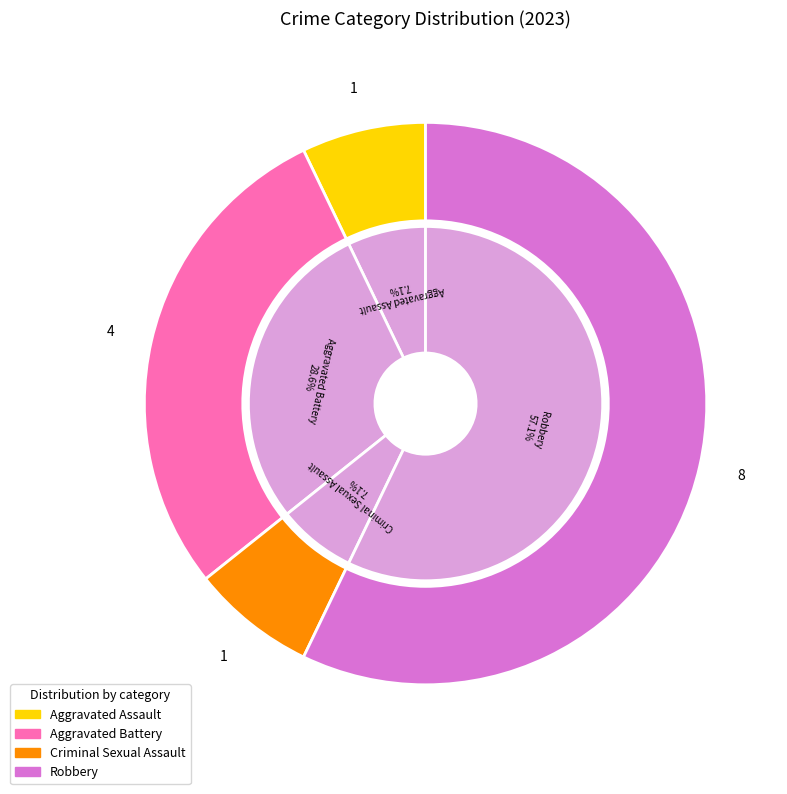

Does Robbery represent more than half of the total?

Yes